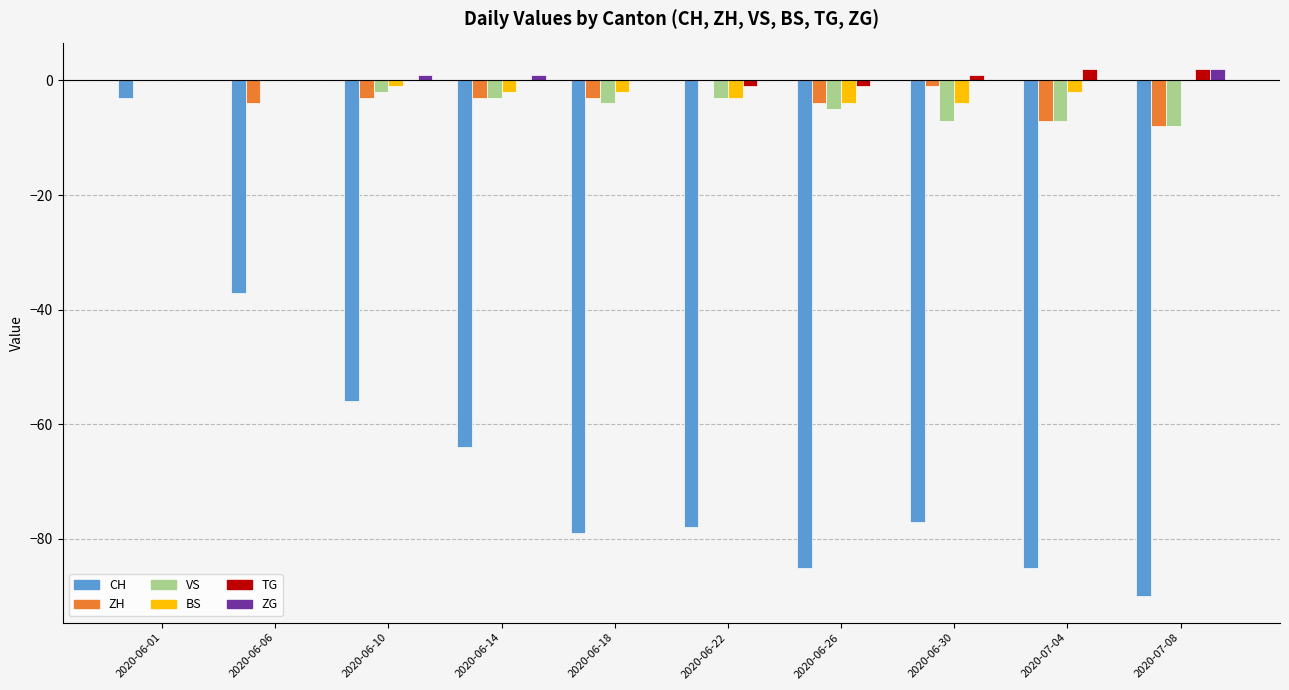

What is the total value across all series at 2020-06-06?

-41